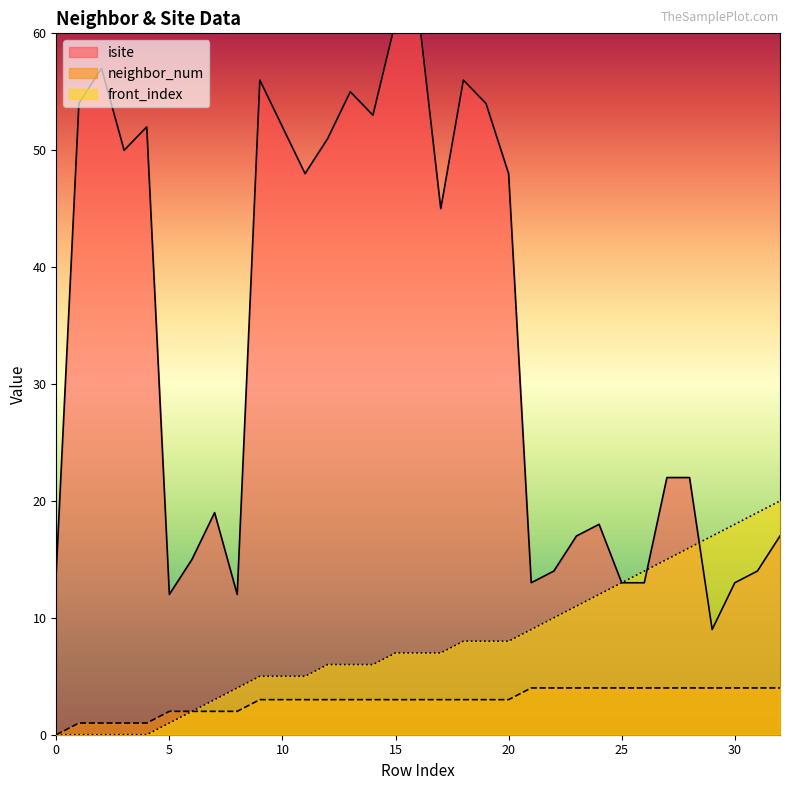

Does the chart display data point markers on the line(s)?

No